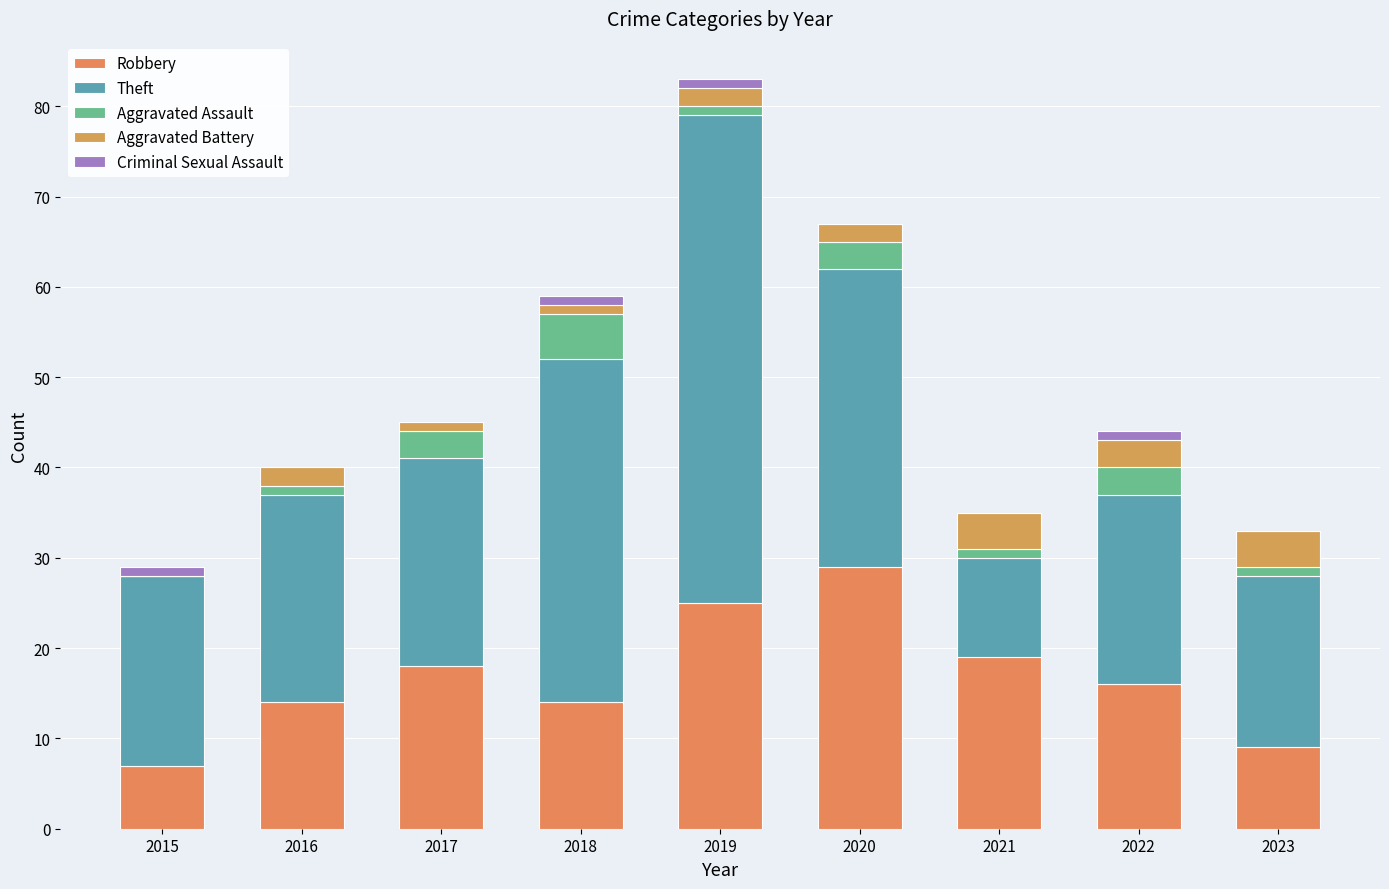

How many categories are shown in the chart?

9